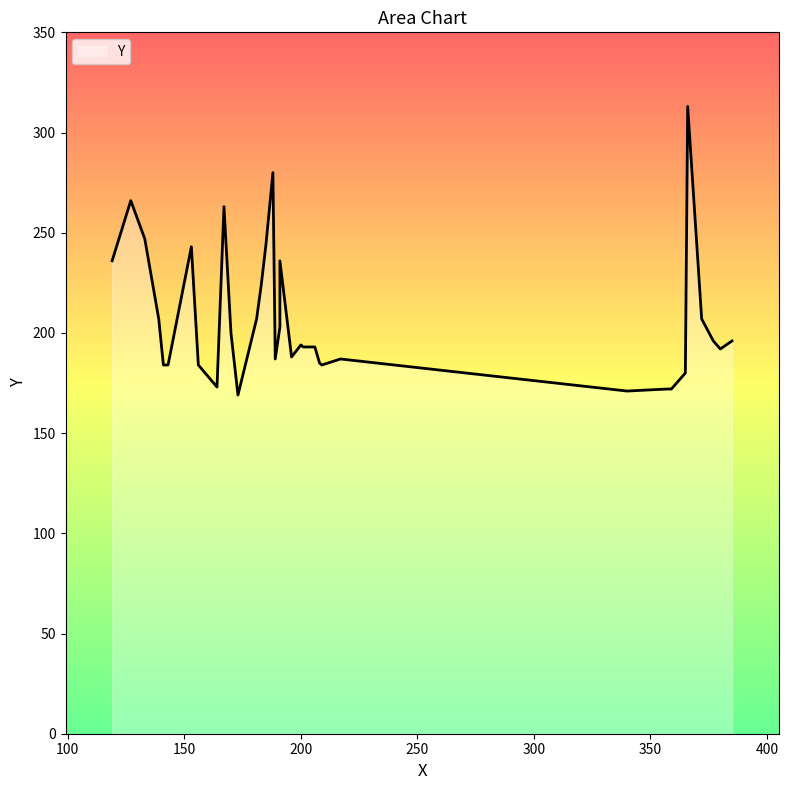

What is the difference between the second highest and minimum values?

111